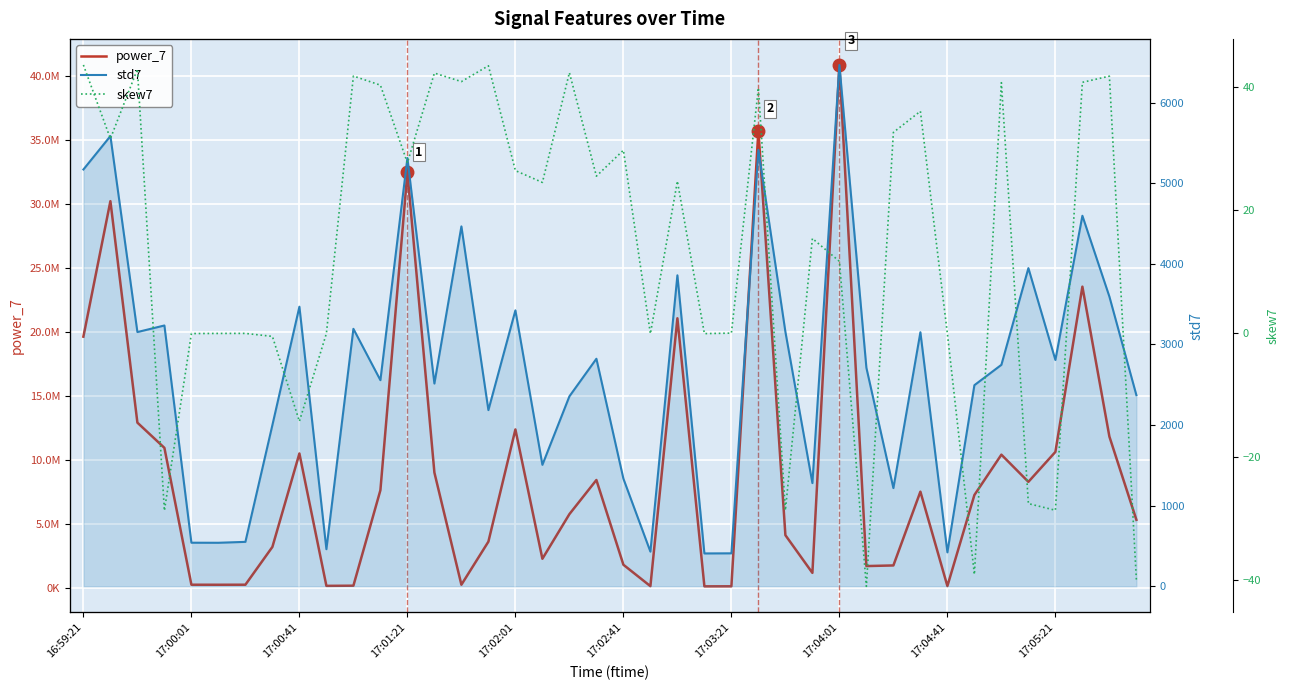

True or false: skew7 and std7 cross at least once.

False